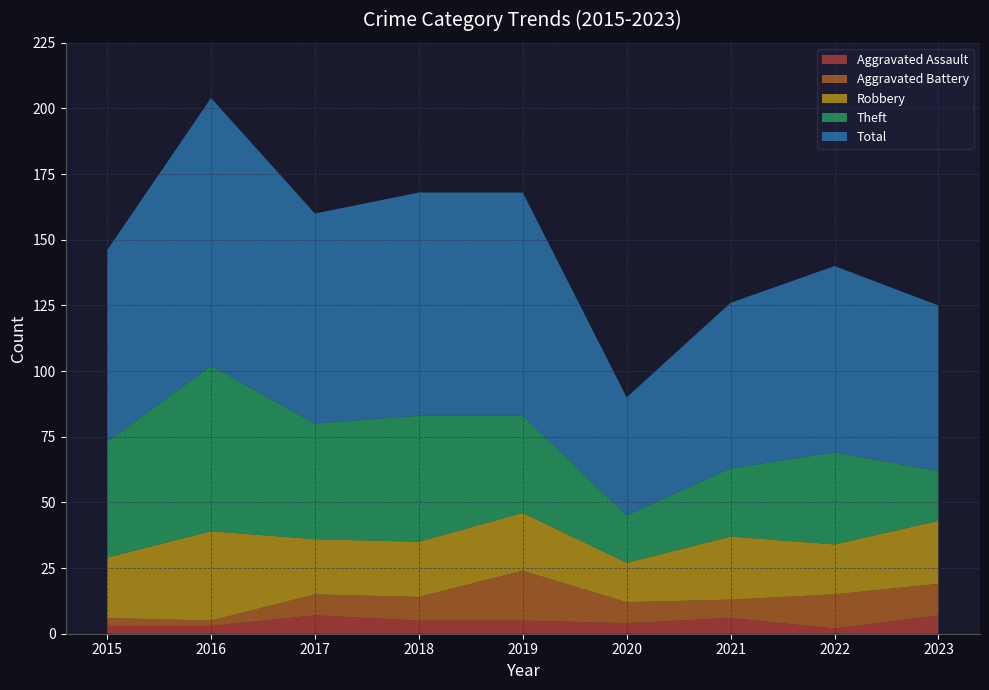

Reading left to right, transcribe all the data shown in this chart.

Aggravated Assault: 2015=3	2016=3	2017=7	2018=5	2019=5	2020=4	2021=6	2022=2	2023=7
Aggravated Battery: 2015=3	2016=2	2017=8	2018=9	2019=19	2020=8	2021=7	2022=13	2023=12
Robbery: 2015=23	2016=34	2017=21	2018=21	2019=22	2020=15	2021=24	2022=19	2023=24
Theft: 2015=44	2016=63	2017=44	2018=48	2019=37	2020=18	2021=26	2022=35	2023=19
Total: 2015=73	2016=102	2017=80	2018=85	2019=85	2020=45	2021=63	2022=71	2023=63